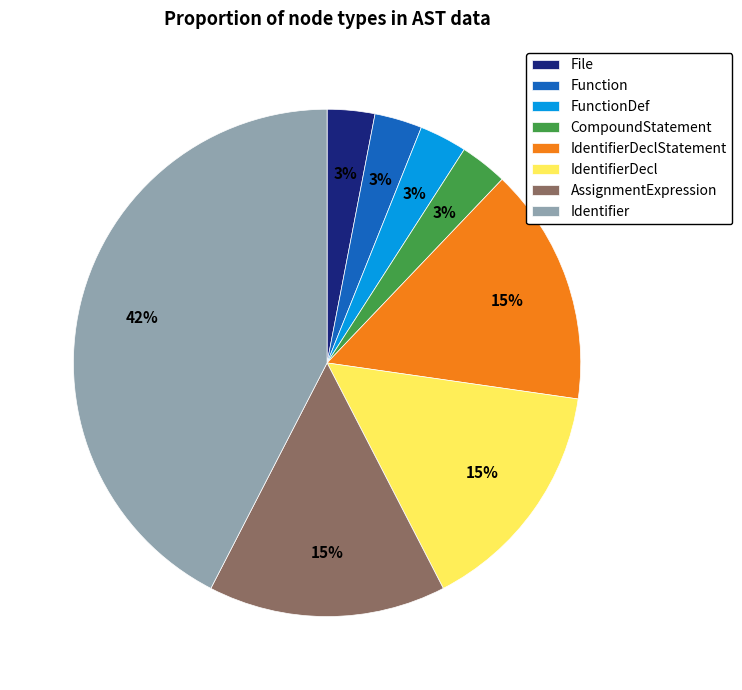

Between Function and AssignmentExpression, which is larger?

AssignmentExpression